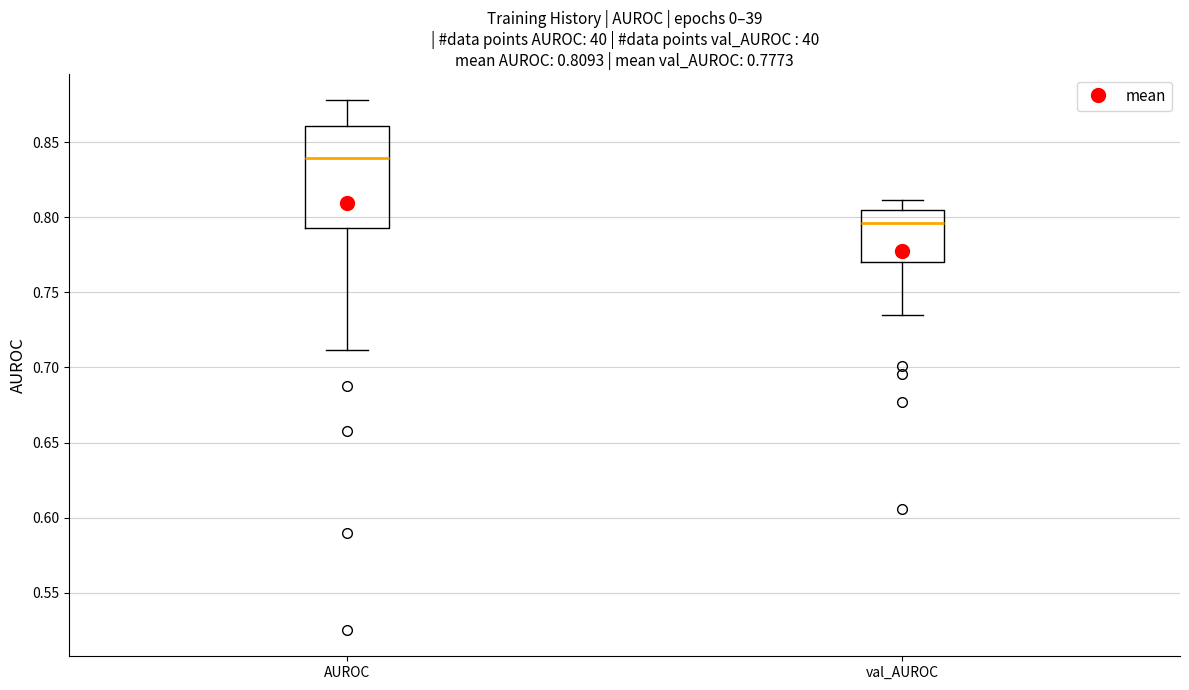

Which box has the highest median line?

AUROC